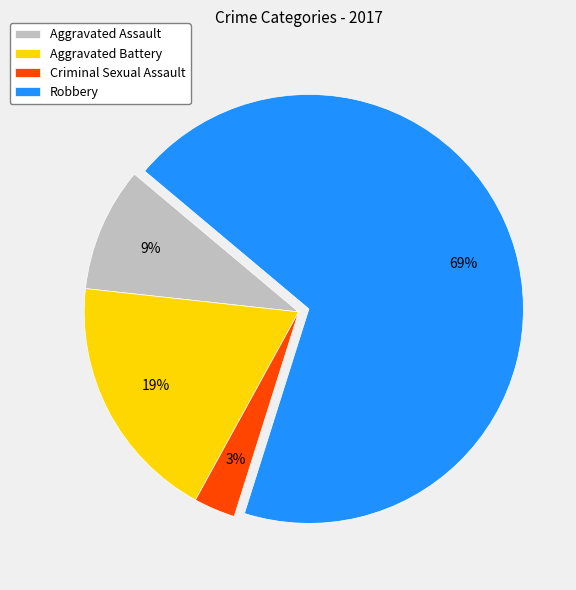

Rank the categories by value from lowest to highest.

Criminal Sexual Assault, Aggravated Assault, Aggravated Battery, Robbery